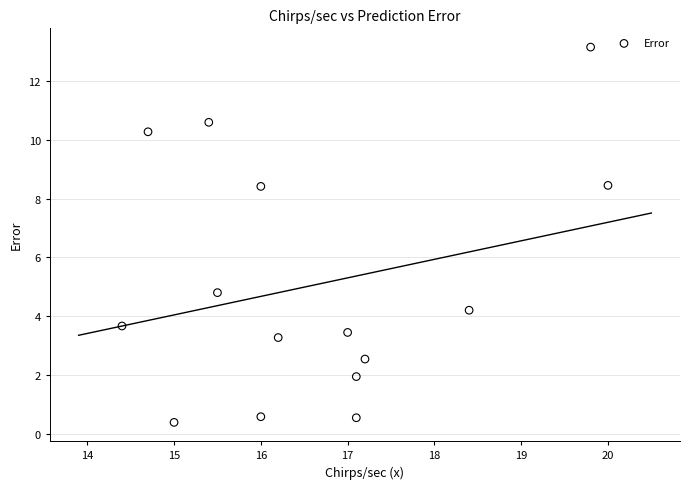

What is the range of Y values (max minus min)?

12.8